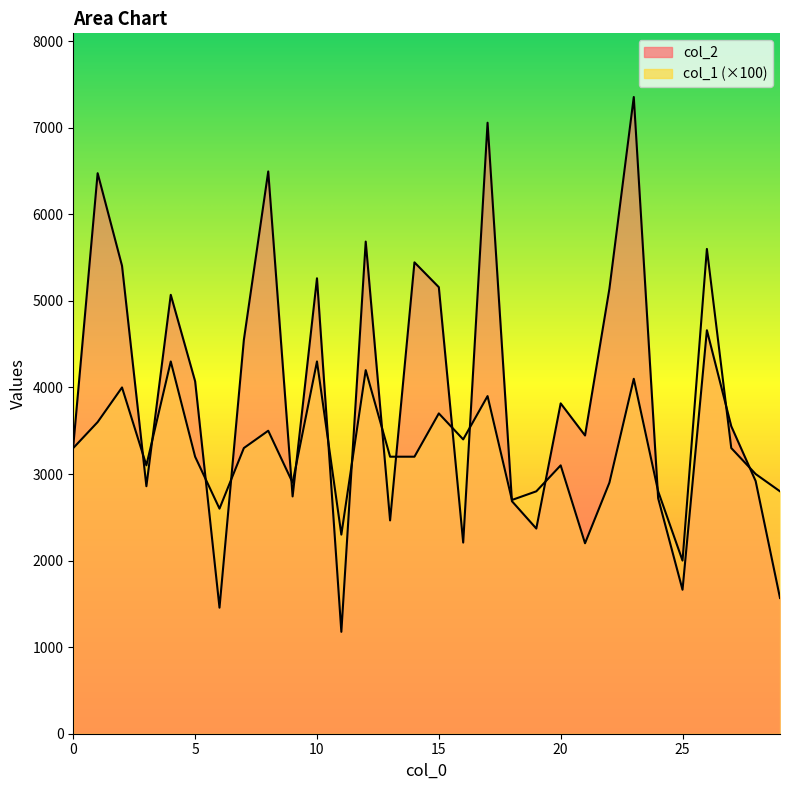

Reading right to left, extract all data points from this chart.

col_2: 29=1568	28=2919	27=3552	26=4661	25=1663	24=2720	23=7355	22=5141	21=3445	20=3816	19=2370	18=2686	17=7058	16=2208	15=5158	14=5445	13=2464	12=5685	11=1177	10=5261	9=2741	8=6495	7=4550	6=1456	5=4071	4=5070	3=2859	2=5405	1=6475	0=3324
col_1: 29=2800	28=3000	27=3300	26=5600	25=2000	24=2800	23=4100	22=2900	21=2200	20=3100	19=2800	18=2700	17=3900	16=3400	15=3700	14=3200	13=3200	12=4200	11=2300	10=4300	9=2900	8=3500	7=3300	6=2600	5=3200	4=4300	3=3100	2=4000	1=3600	0=3300